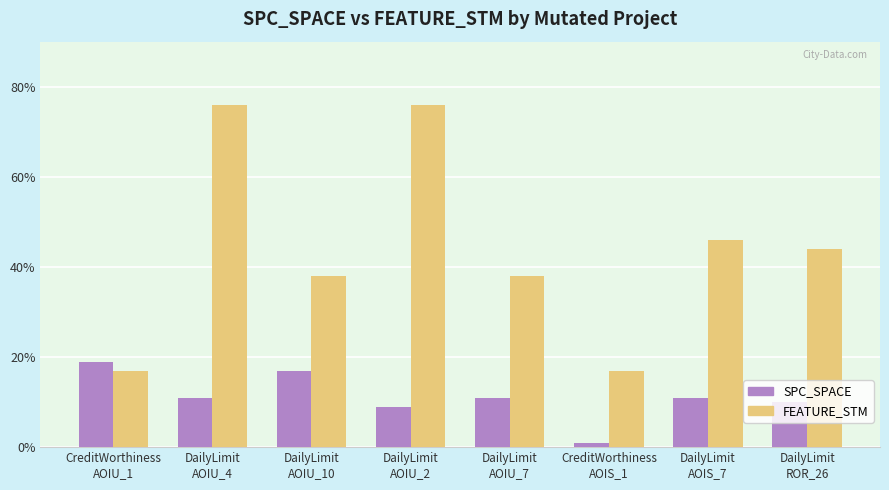

How many bars are there in total?

16